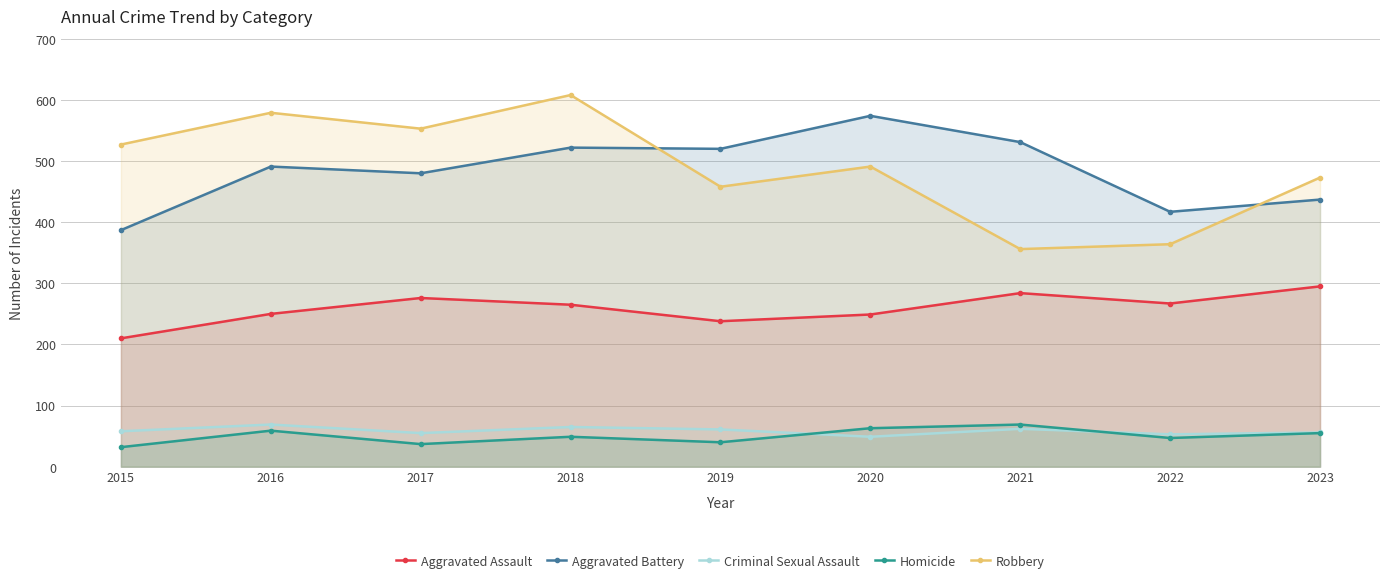

What is the value of the Homicide point at the 7th from the left?

69